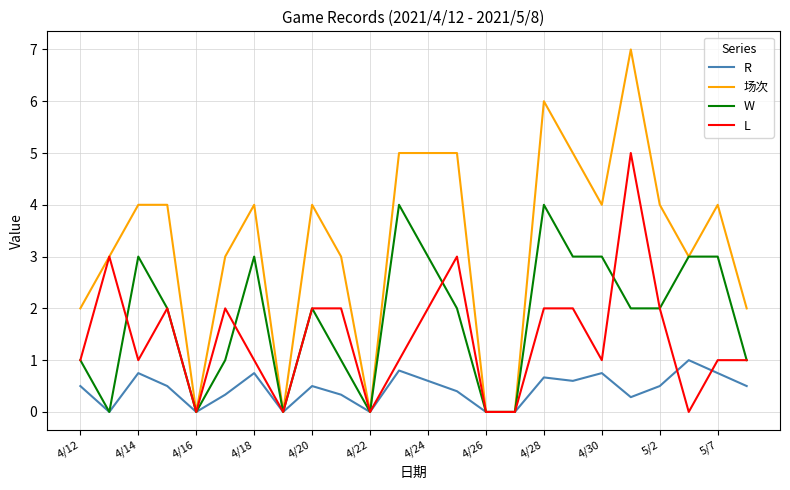

Rank the series by their maximum value, from highest to lowest.

场次, L, W, R